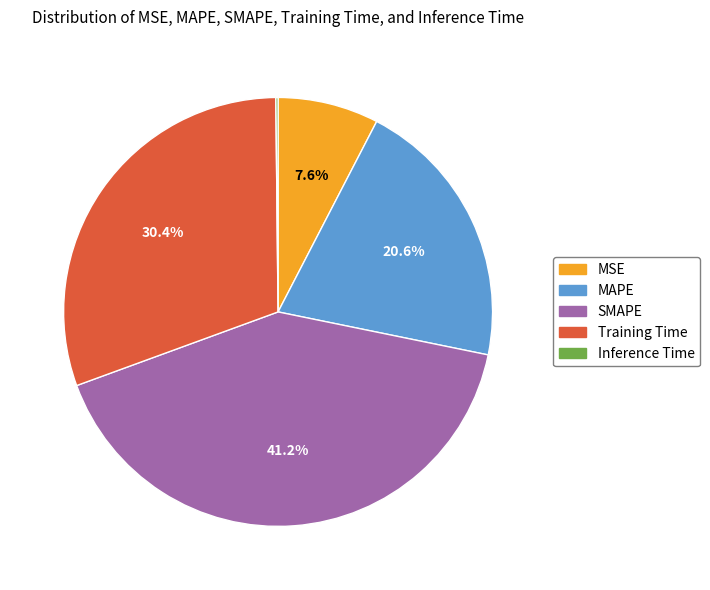

What is the total percentage of Training Time and MSE?

38.0%